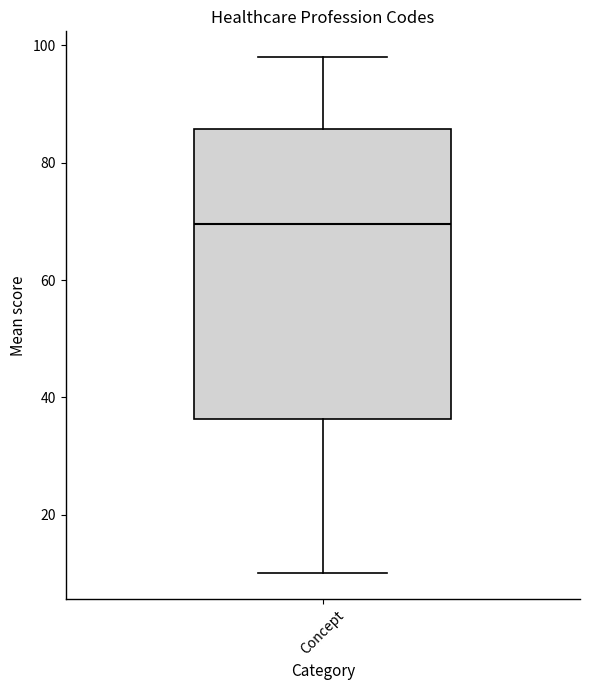

Where does the lower whisker of the box for Concept end on the y-axis? The values are not printed on the chart, so give them approximately, as read against the axis.

10